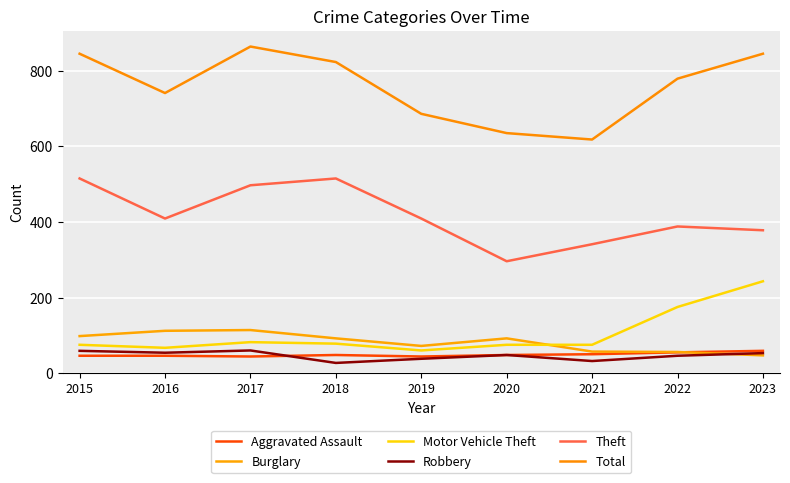

Is this an area chart (filled region under the line)?

No